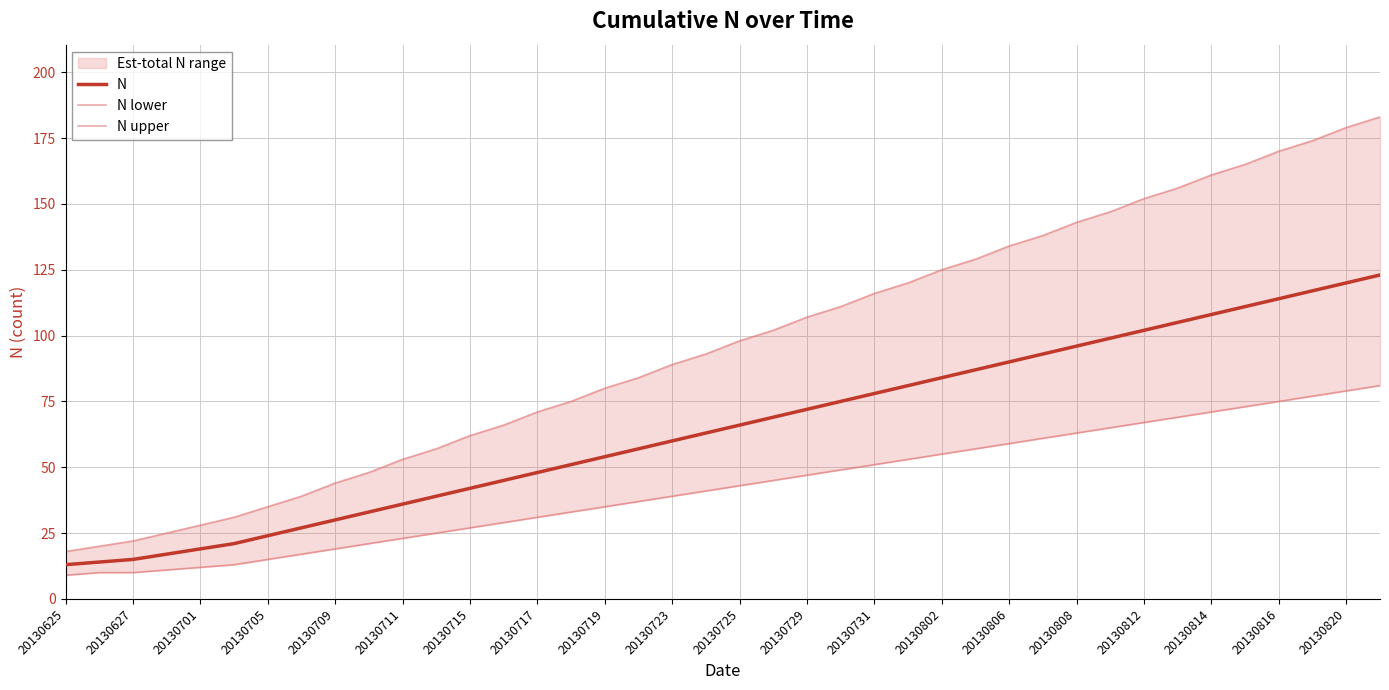

The value of N at 20130812 is 102. True or false?

True